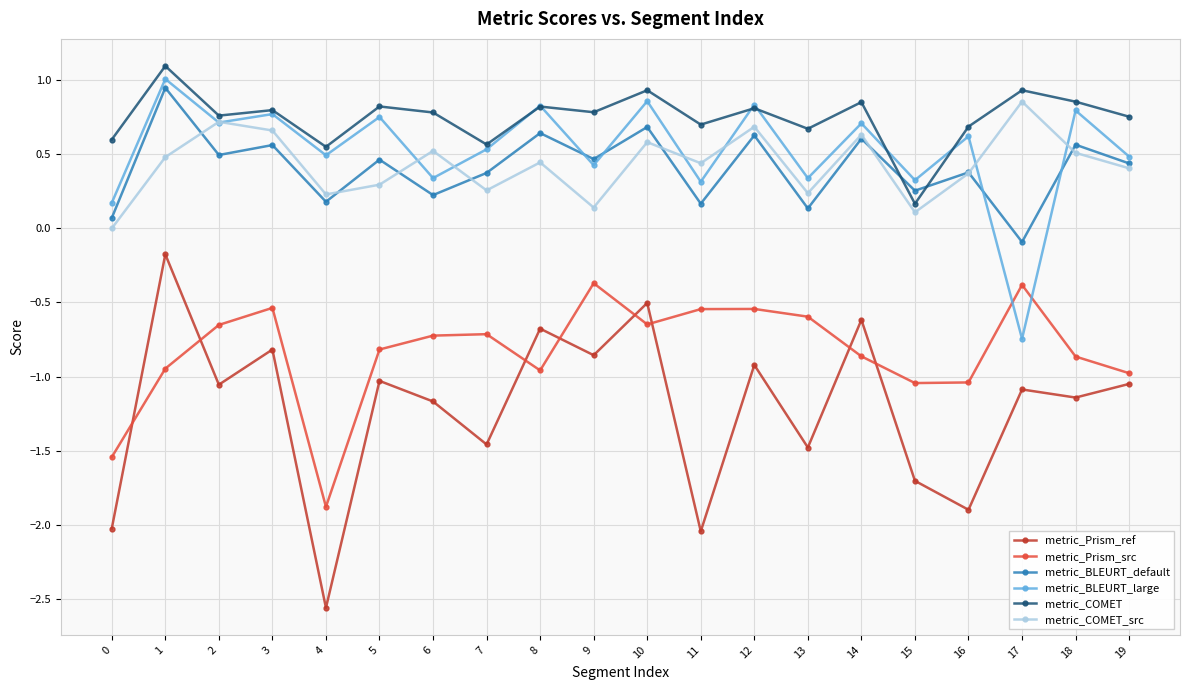

Which category has the lowest value across all series?

4